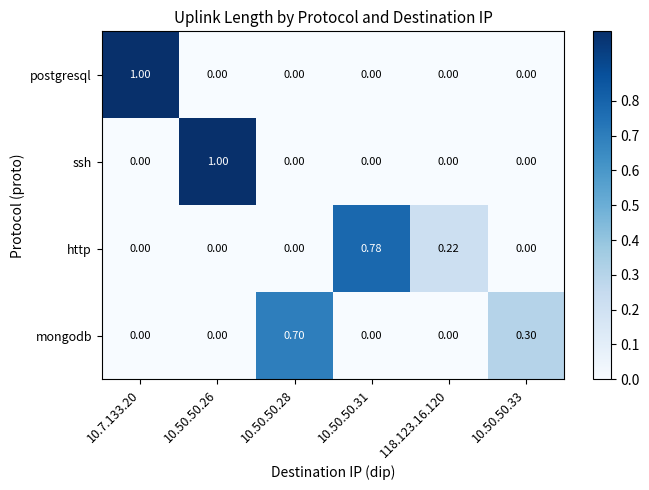

Between 118.123.16.120 and 10.50.50.33, which series saw the biggest shift?

mongodb